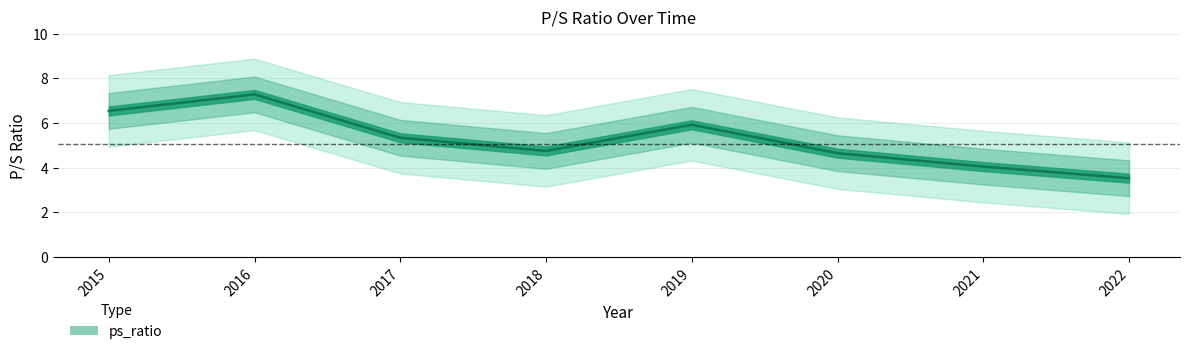

How many lines are shown in the chart?

1